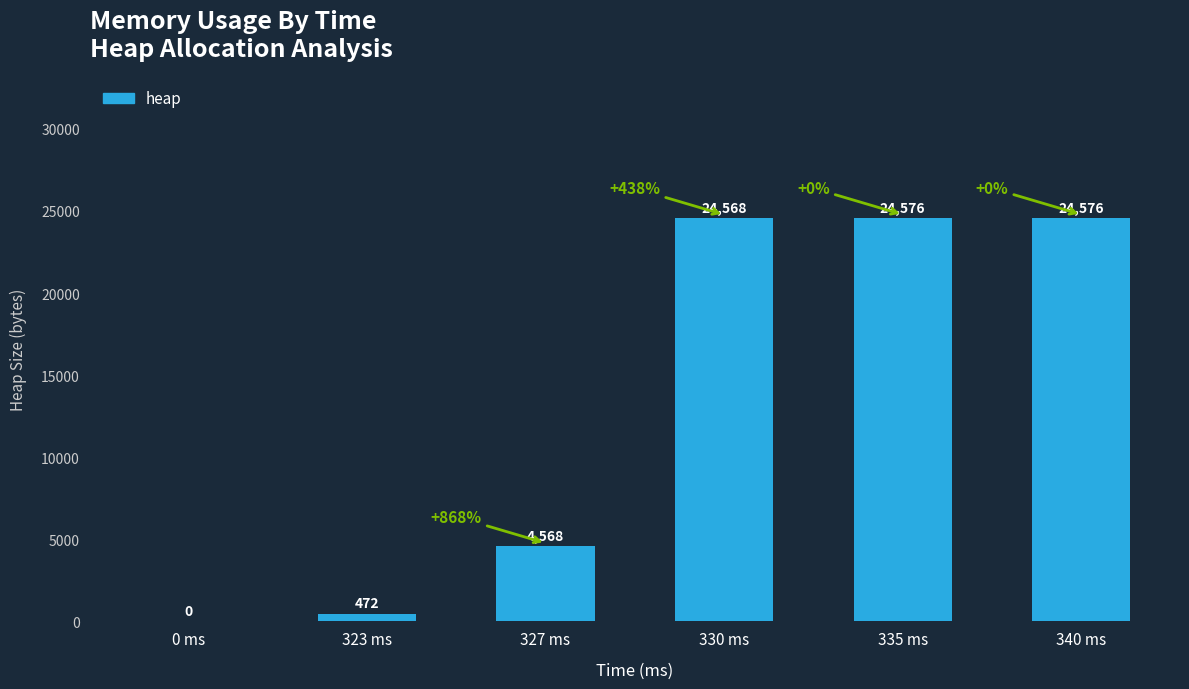

Where is the data nearest to the value 12288?

327 ms